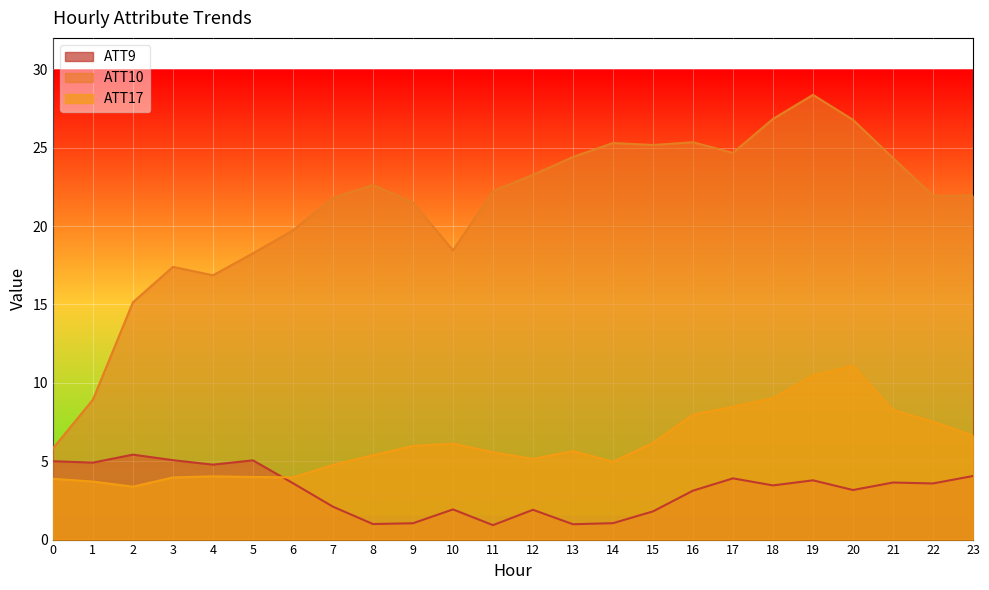

At which label is ATT10 closest to 17?

4